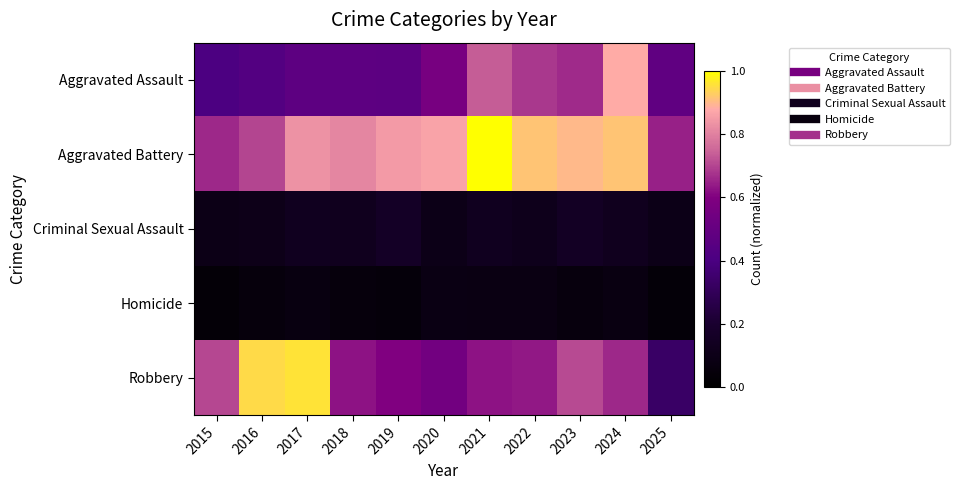

Reading left to right, what are all the values shown in this chart?

Aggravated Assault: 2015=0.4	2016=0.4	2017=0.5	2018=0.5	2019=0.5	2020=0.6	2021=0.7	2022=0.7	2023=0.7	2024=0.9	2025=0.5
Aggravated Battery: 2015=0.7	2016=0.7	2017=0.8	2018=0.8	2019=0.8	2020=0.9	2021=1.0	2022=0.9	2023=0.9	2024=0.9	2025=0.6
Criminal Sexual Assault: 2015=0.1	2016=0.1	2017=0.1	2018=0.1	2019=0.2	2020=0.1	2021=0.1	2022=0.1	2023=0.2	2024=0.1	2025=0.1
Homicide: 2015=0.0	2016=0.1	2017=0.1	2018=0.1	2019=0.0	2020=0.1	2021=0.1	2022=0.1	2023=0.1	2024=0.1	2025=0.0
Robbery: 2015=0.7	2016=0.9	2017=1.0	2018=0.6	2019=0.6	2020=0.5	2021=0.6	2022=0.6	2023=0.7	2024=0.7	2025=0.3